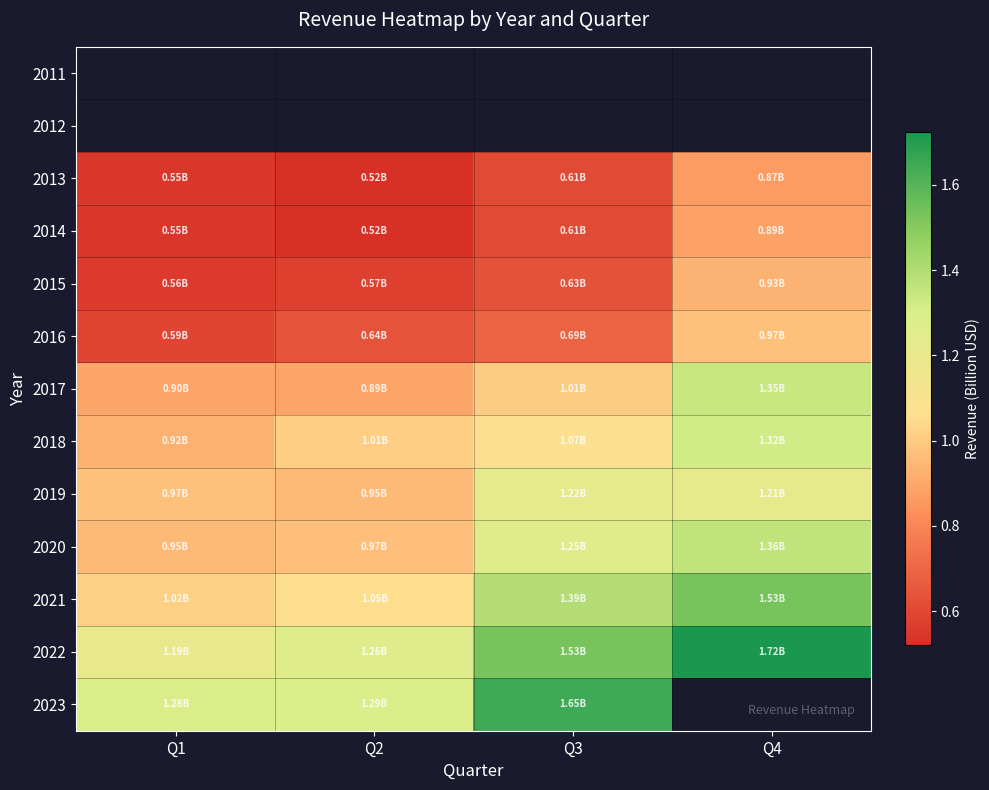

Which series has the widest spread of values?

2022